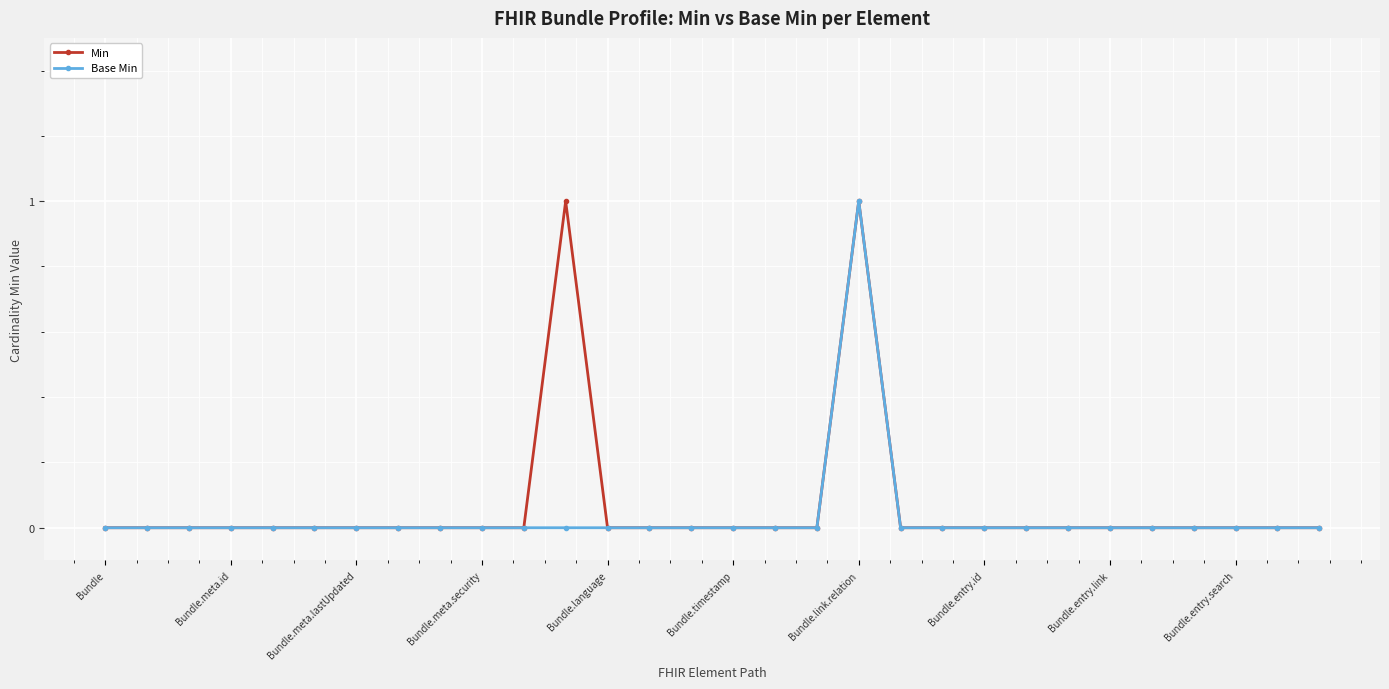

True or false: Min has more than 0 interior local peaks.

True